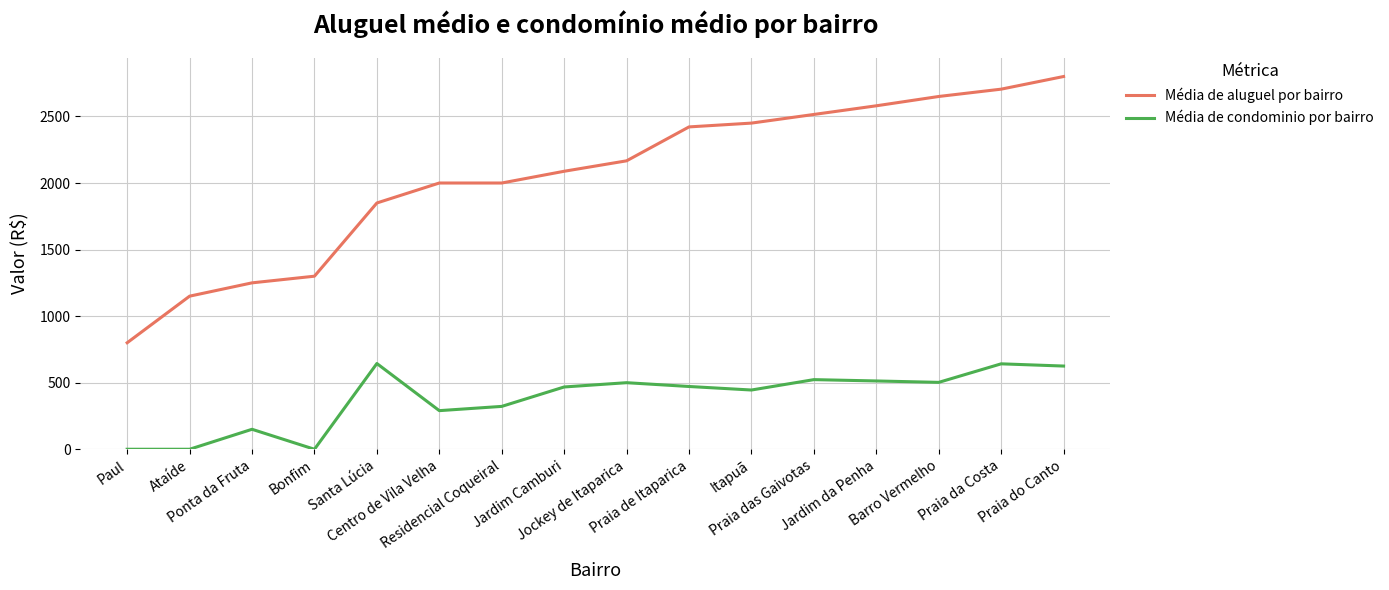

List the series in order of their peak value, highest first.

Média de aluguel por bairro, Média de condominio por bairro